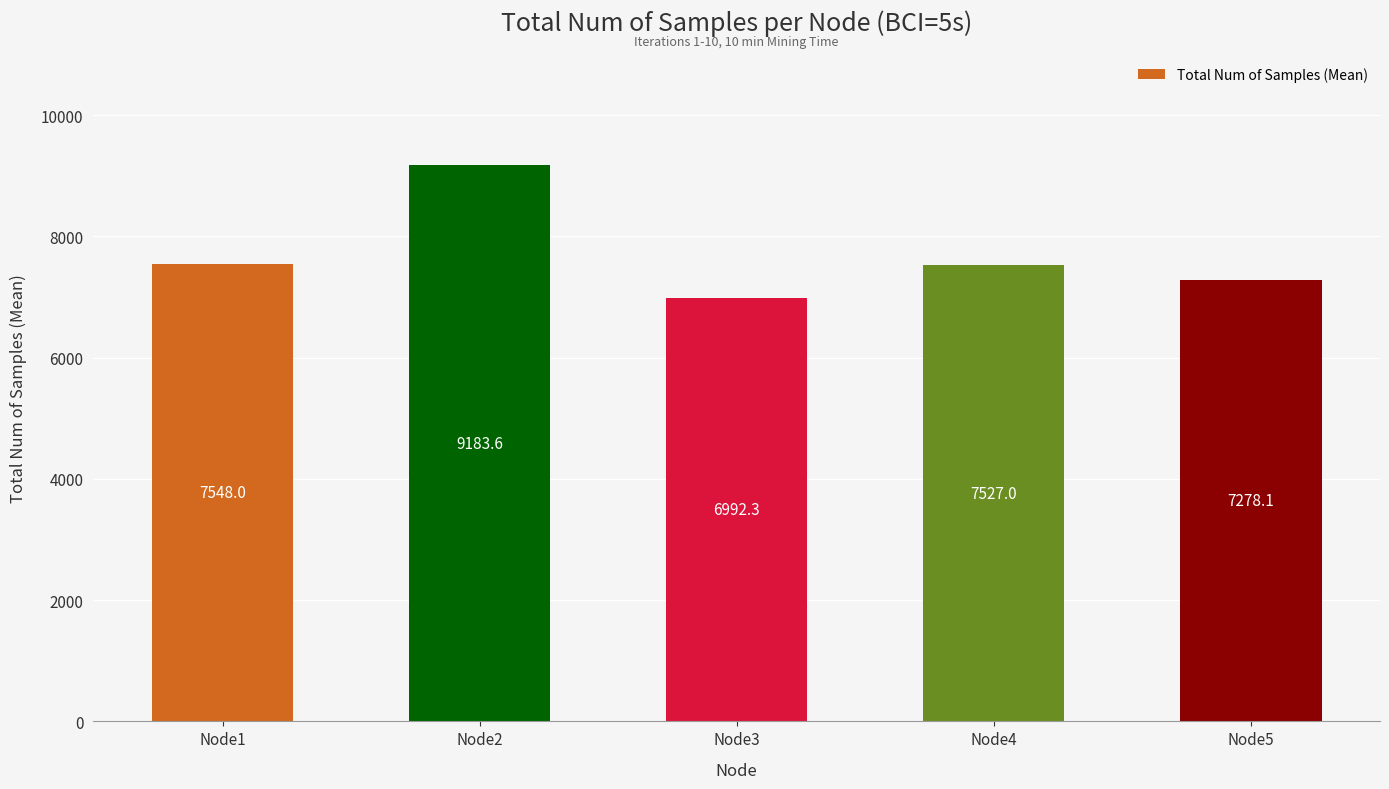

Which has a higher value, Node4 or Node5?

Node4